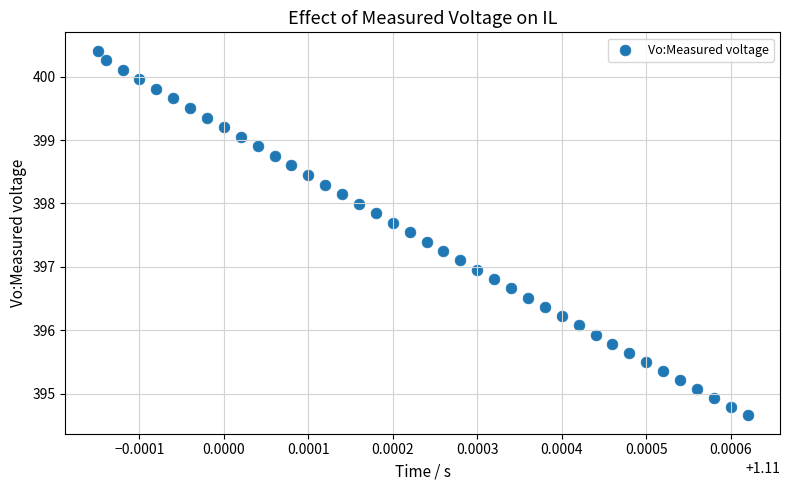

What is the range of Y values (max minus min)?

5.8